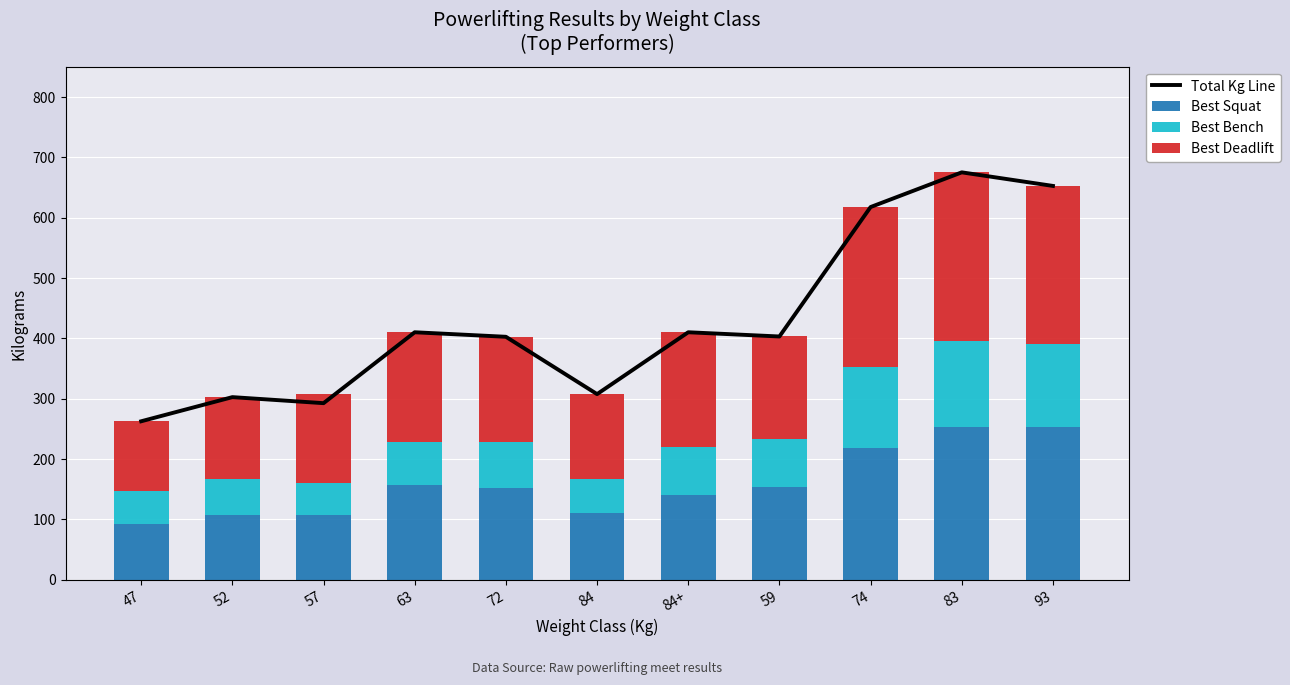

Which series has the largest range (max minus min)?

Total Kg Line